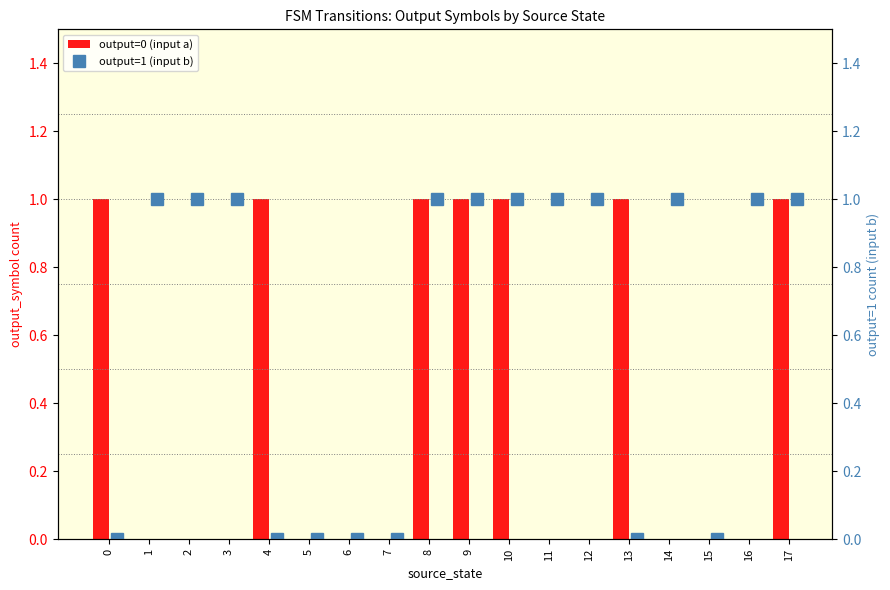

What are all the series names shown in the legend?

output=0 (input a), output=1 (input b)